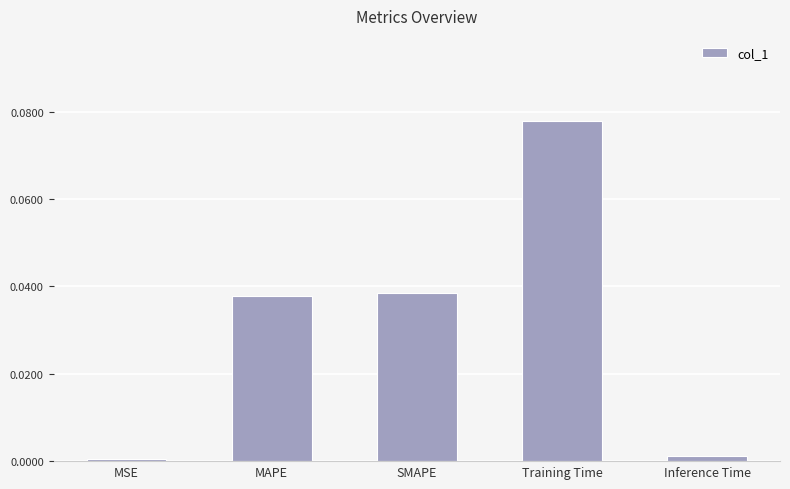

The value at Training Time is 0.0. True or false?

False